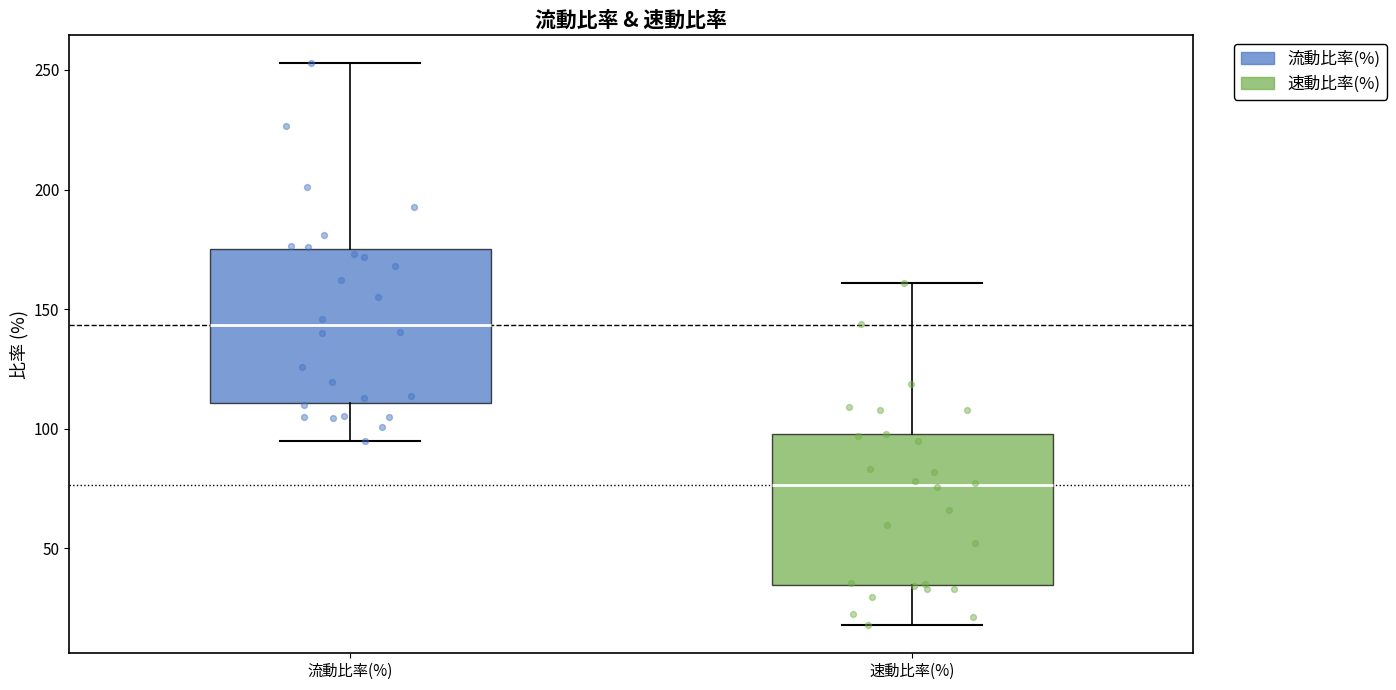

Reading left to right, transcribe this box plot: for each box, give where its median line is, the range the box spans, and where its two whiskers end, as read against the y-axis. The values are not printed on the chart, so give them approximately, as read against the axis.

流動比率(%): median 145, box 110 to 175, whiskers 95 to 255
速動比率(%): median 75, box 35 to 100, whiskers 20 to 160